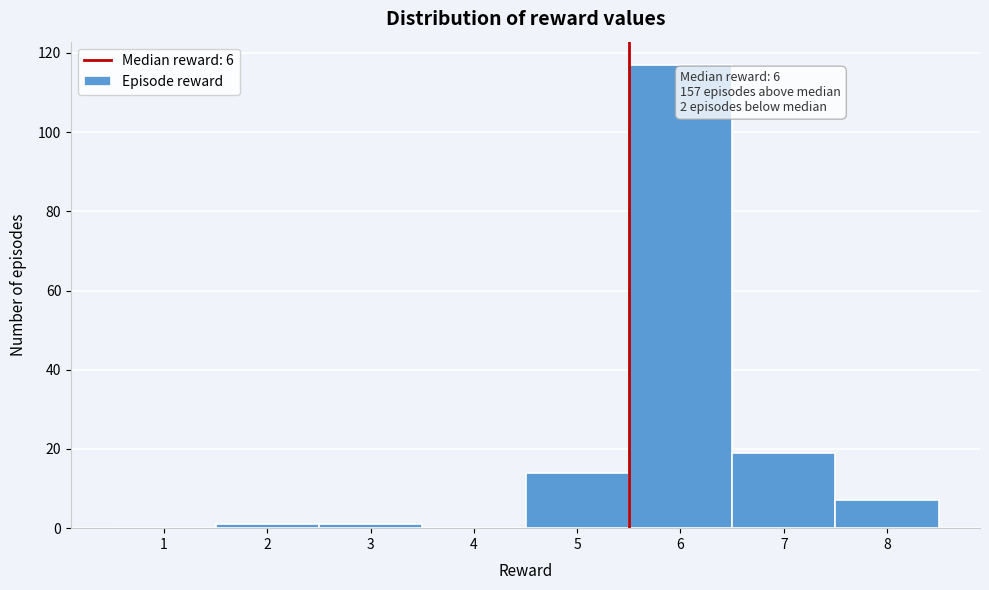

Reading left to right, transcribe all the data shown in this chart.

1=0	2=1	3=1	4=0	5=14	6=117	7=19	8=7